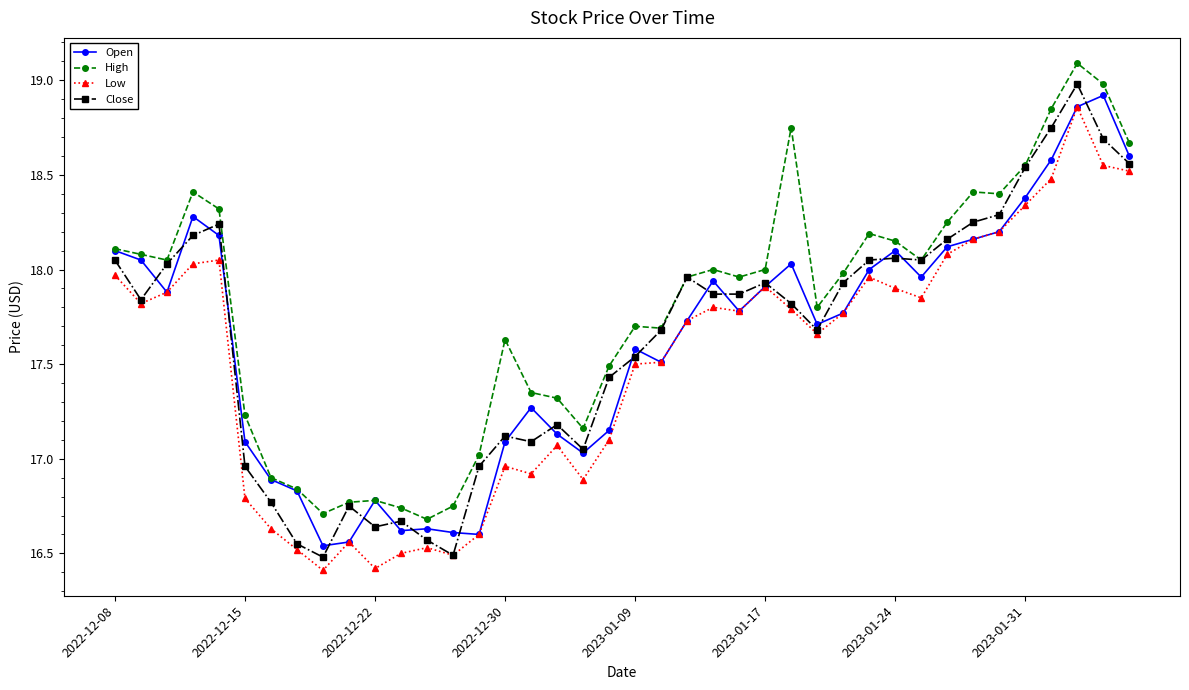

Is this an area chart (filled region under the line)?

No